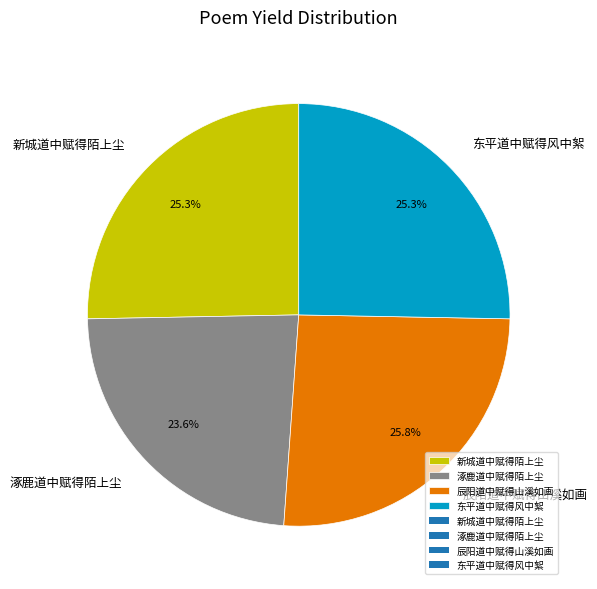

How much of the chart is everything except 涿鹿道中赋得陌上尘?

76.4%